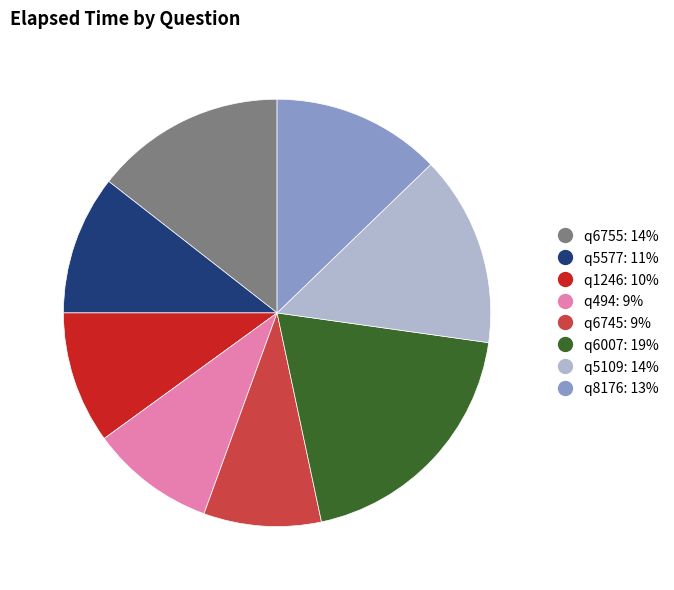

What is the smallest slice in the pie chart?

q6745